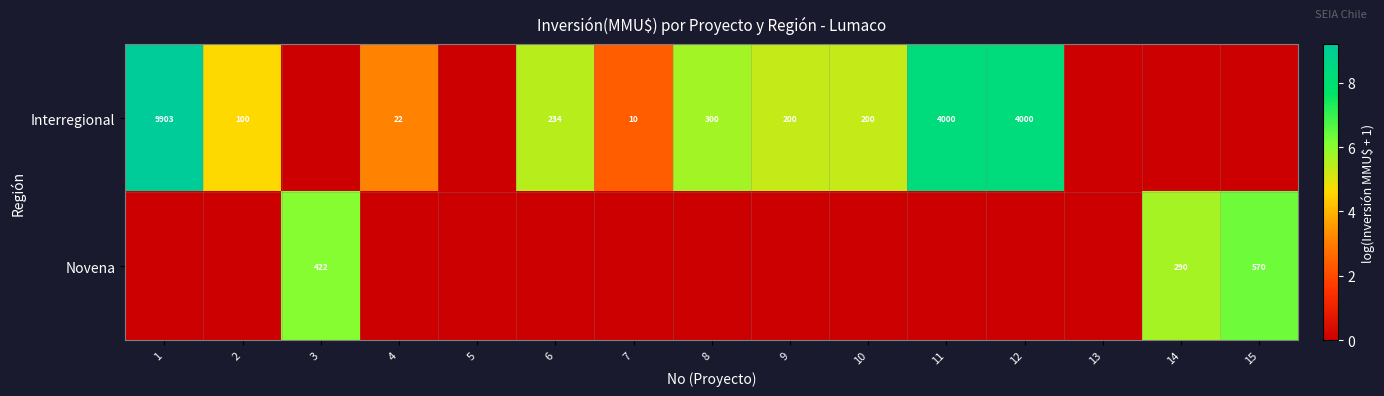

True or false: Interregional has a value of 200 at 9.

True